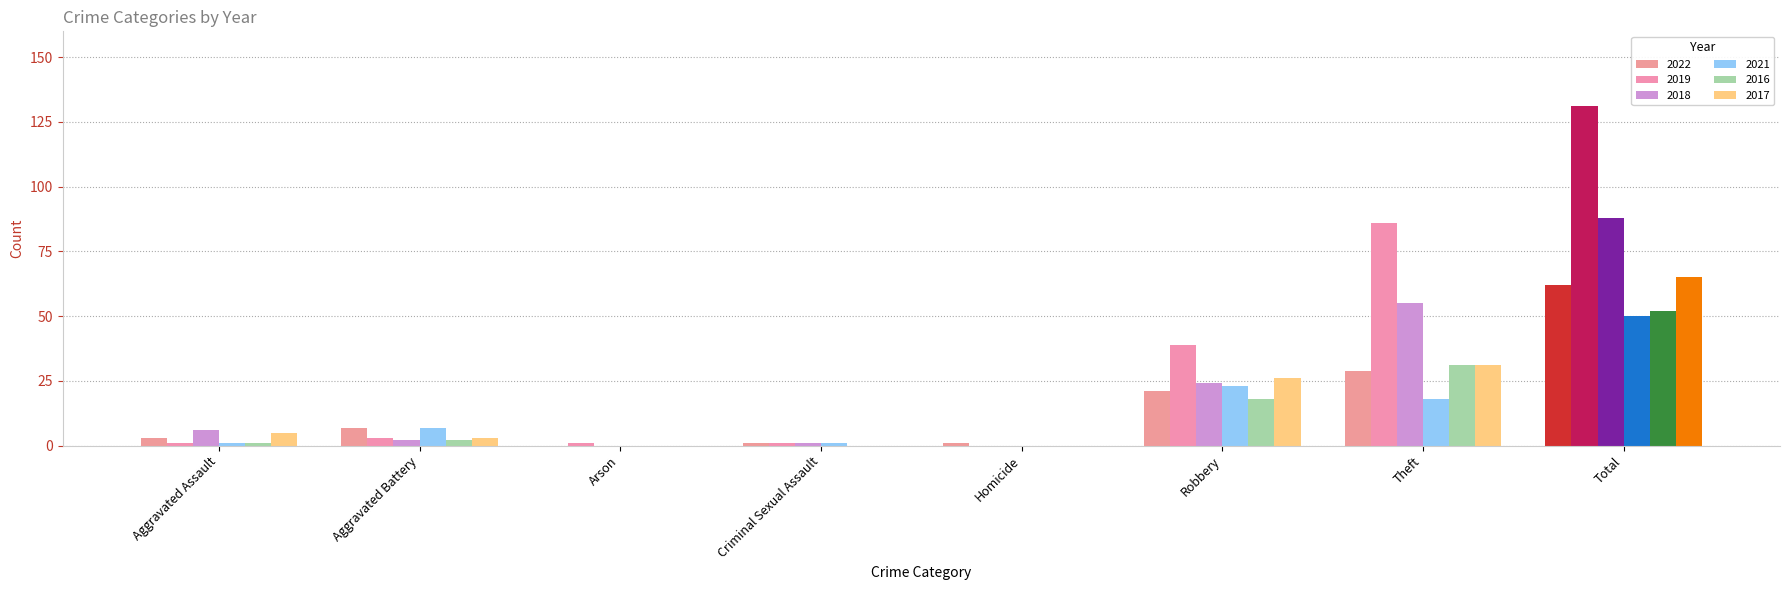

How many categories are shown in the chart?

8